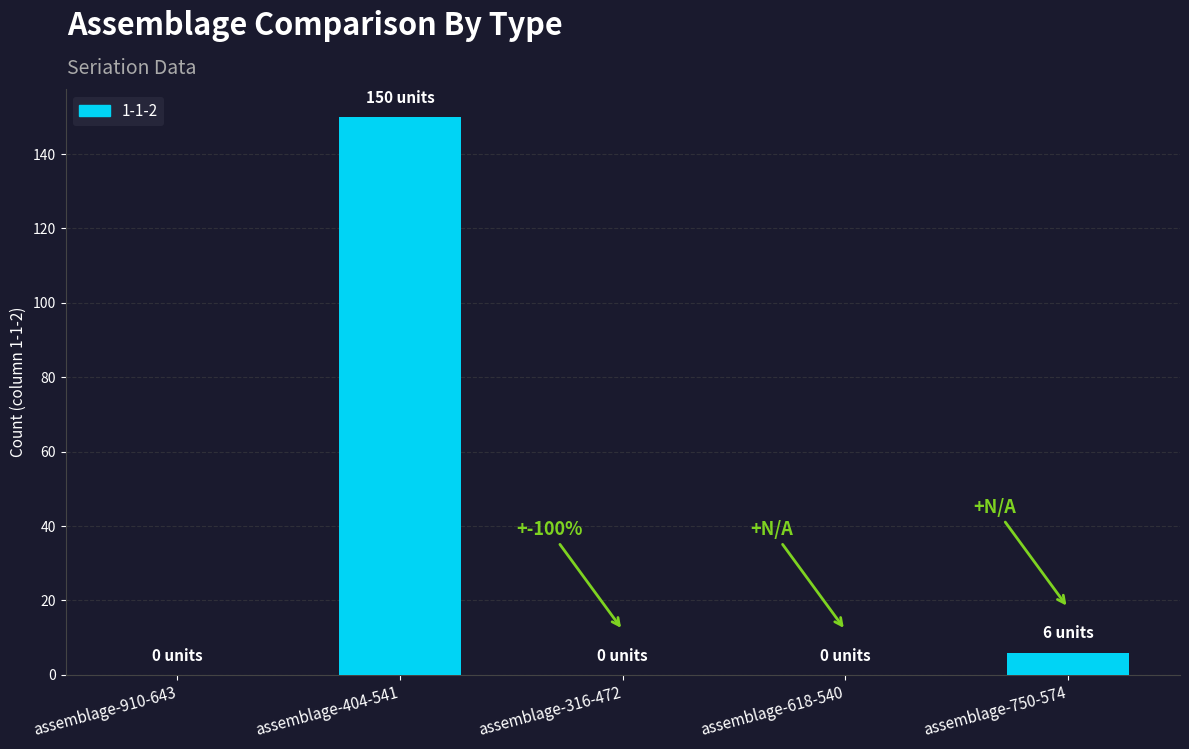

Reading left to right, transcribe all the data shown in this chart.

assemblage-910-643=0	assemblage-404-541=150	assemblage-316-472=0	assemblage-618-540=0	assemblage-750-574=6